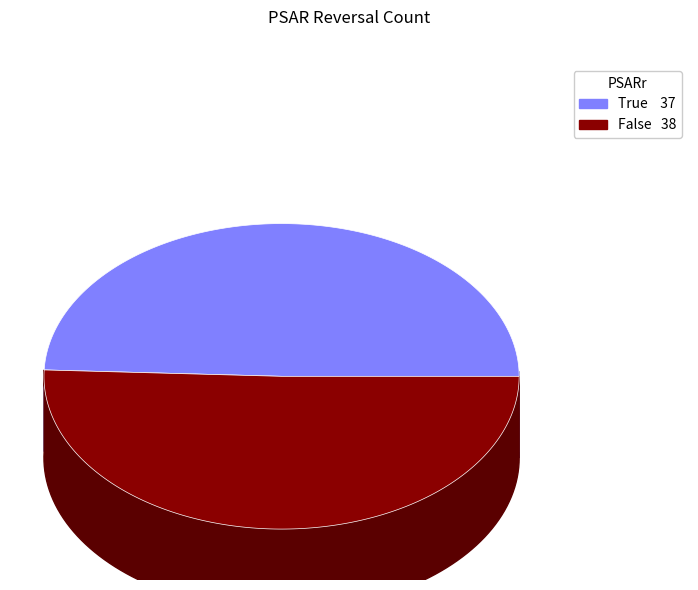

Is True the majority of the pie?

No